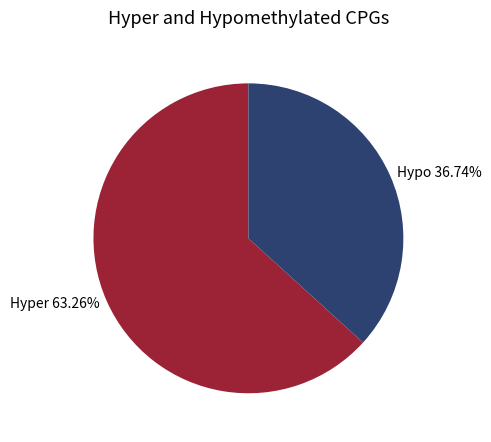

Rank the categories by value from highest to lowest.

Hyper 63.26%, Hypo 36.74%